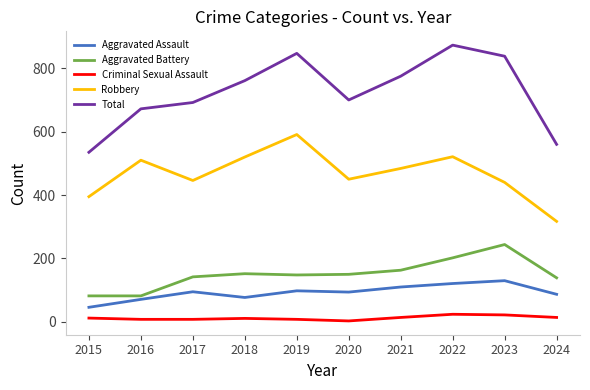

What is the sum of all Total values?

7253